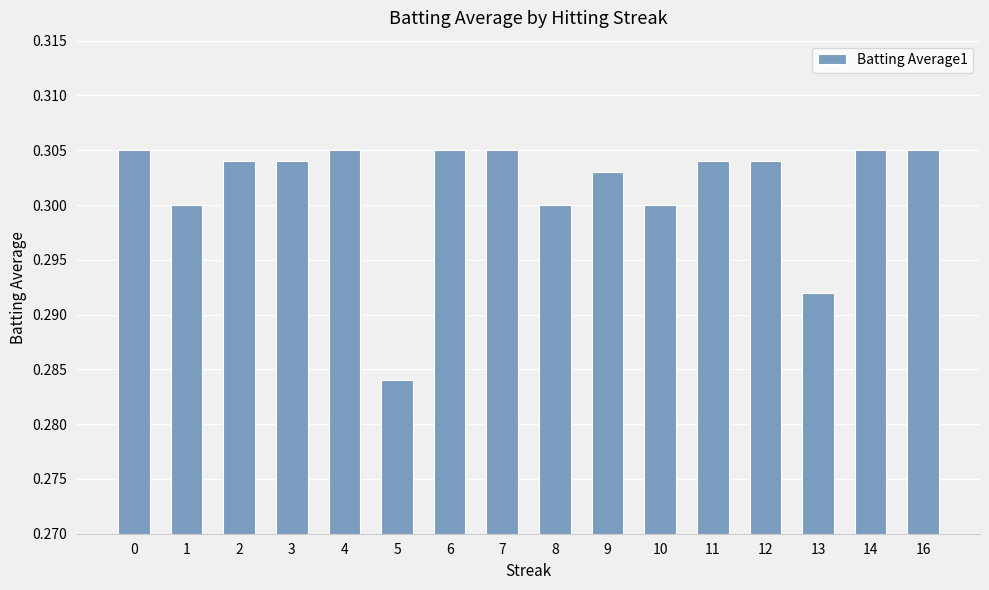

Count the values in the range 0 to 1.

16